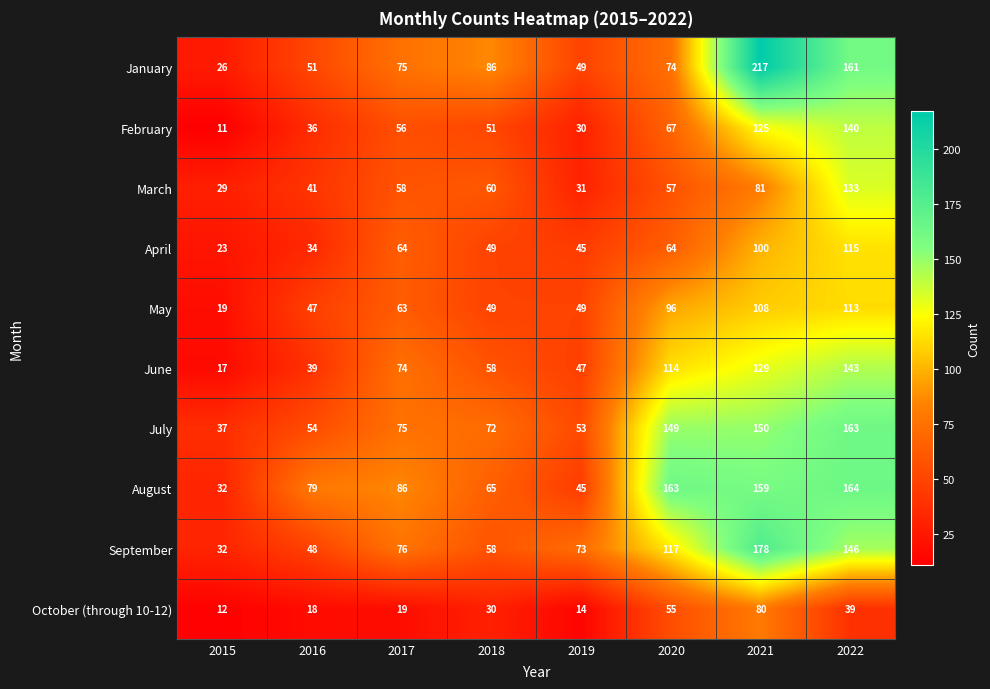

What is the sum of all April values?

494